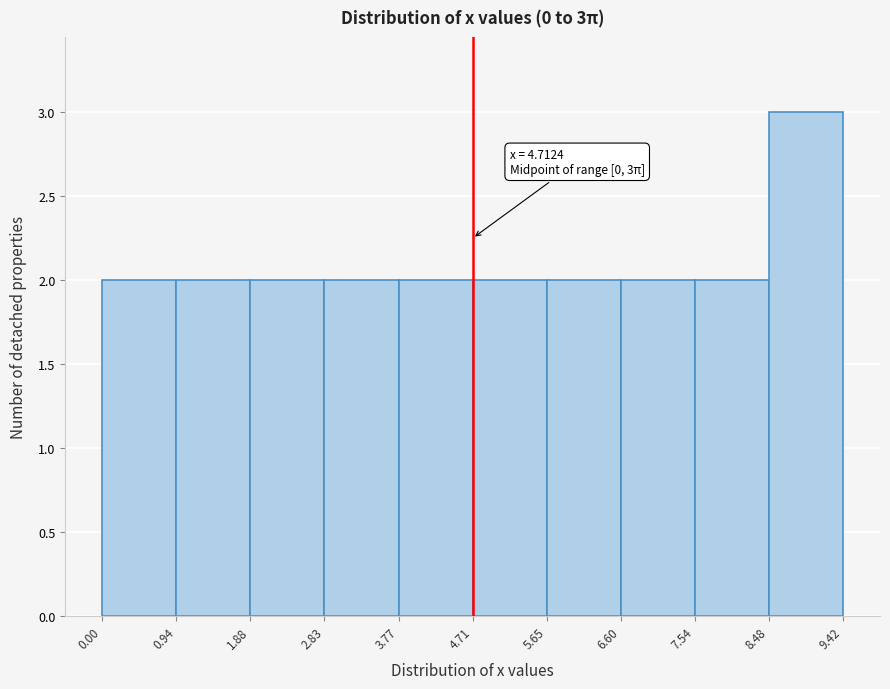

Which range on the x-axis has the tallest bar?

8.48 to 9.42